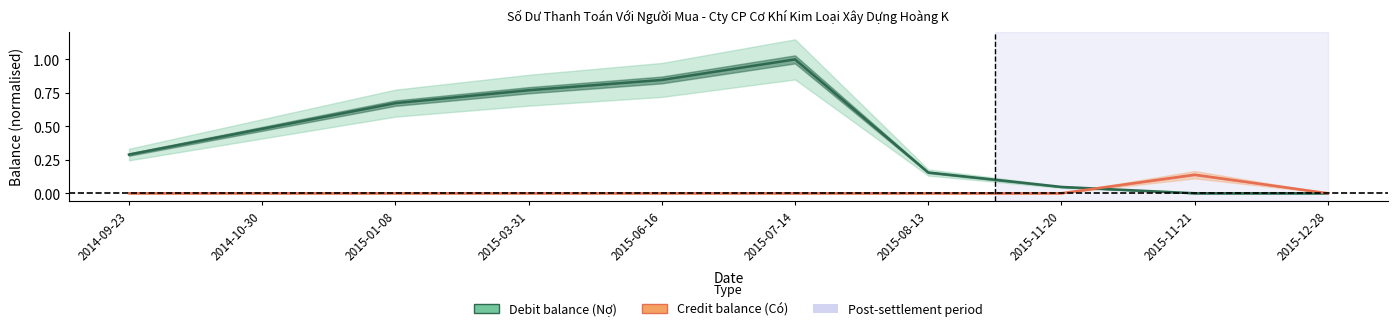

Which has a higher value, 2015-07-14 or 2014-09-23?

2015-07-14